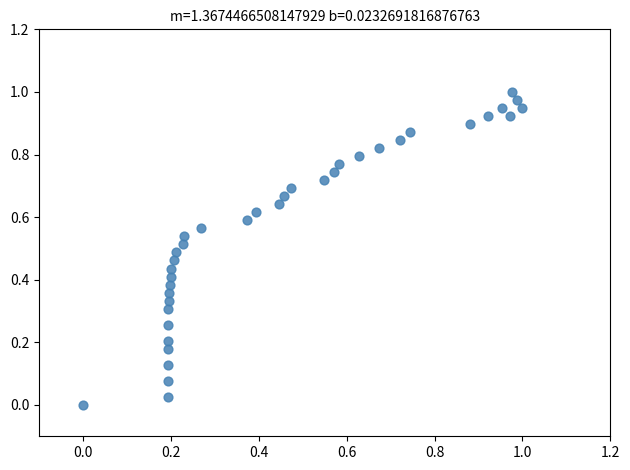

How many data points are displayed?

37